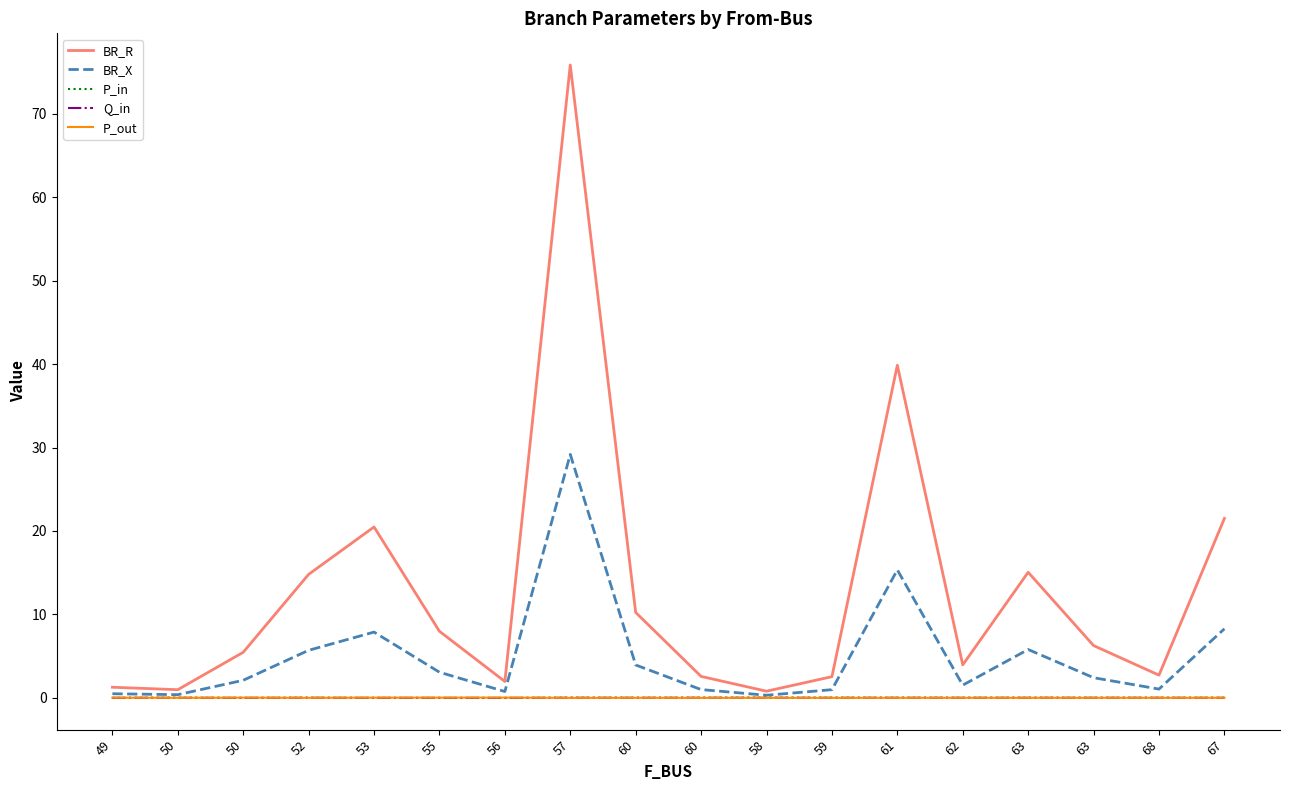

Reading left to right, what are all the values shown in this chart?

BR_R: 49=1.3	50=1.0	50=5.5	52=14.8	53=20.5	55=8.0	56=2.0	57=75.9	60=10.2	60=2.6	58=0.8	59=2.5	61=39.9	62=3.9	63=15.0	63=6.3	68=2.7	67=21.5
BR_X: 49=0.5	50=0.4	50=2.1	52=5.7	53=7.9	55=3.1	56=0.8	57=29.2	60=3.9	60=1.0	58=0.3	59=1.0	61=15.3	62=1.5	63=5.8	63=2.4	68=1.0	67=8.3
P_in: 49=-0.0	50=0.0	50=-0.0	52=0.0	53=-0.0	55=-0.0	56=-0.0	57=0.0	60=0.0	60=0.0	58=0.0	59=0.0	61=0.0	62=0.0	63=0.0	63=0.0	68=0.0	67=-0.0
Q_in: 49=-0.0	50=0.0	50=-0.0	52=0.0	53=-0.0	55=-0.0	56=-0.0	57=0.0	60=0.0	60=0.0	58=0.0	59=0.0	61=0.0	62=0.0	63=0.0	63=0.0	68=0.0	67=-0.0
P_out: 49=0.0	50=-0.0	50=0.0	52=-0.0	53=0.0	55=0.0	56=0.0	57=-0.0	60=-0.0	60=-0.0	58=-0.0	59=-0.0	61=-0.0	62=-0.0	63=-0.0	63=-0.0	68=-0.0	67=0.0